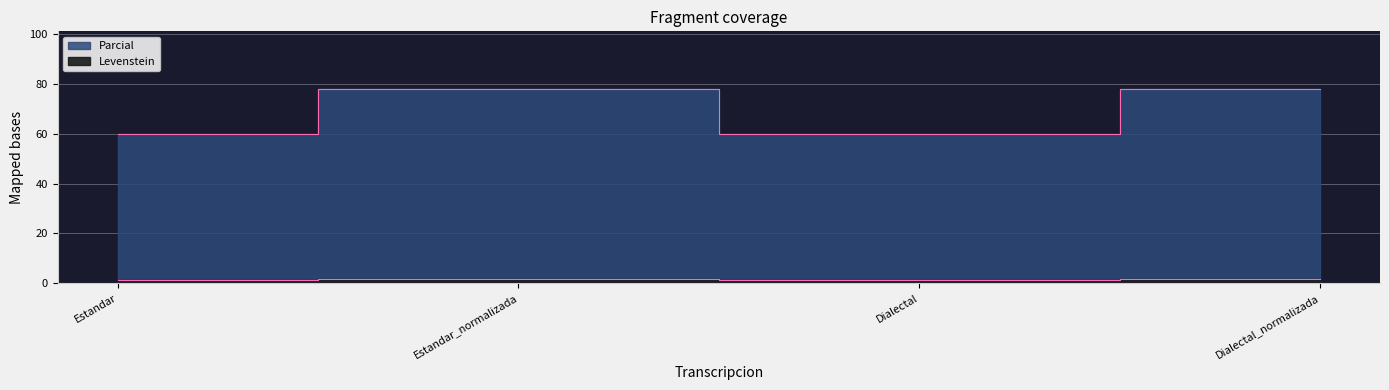

How many interior local valleys does the Levenstein series have?

1